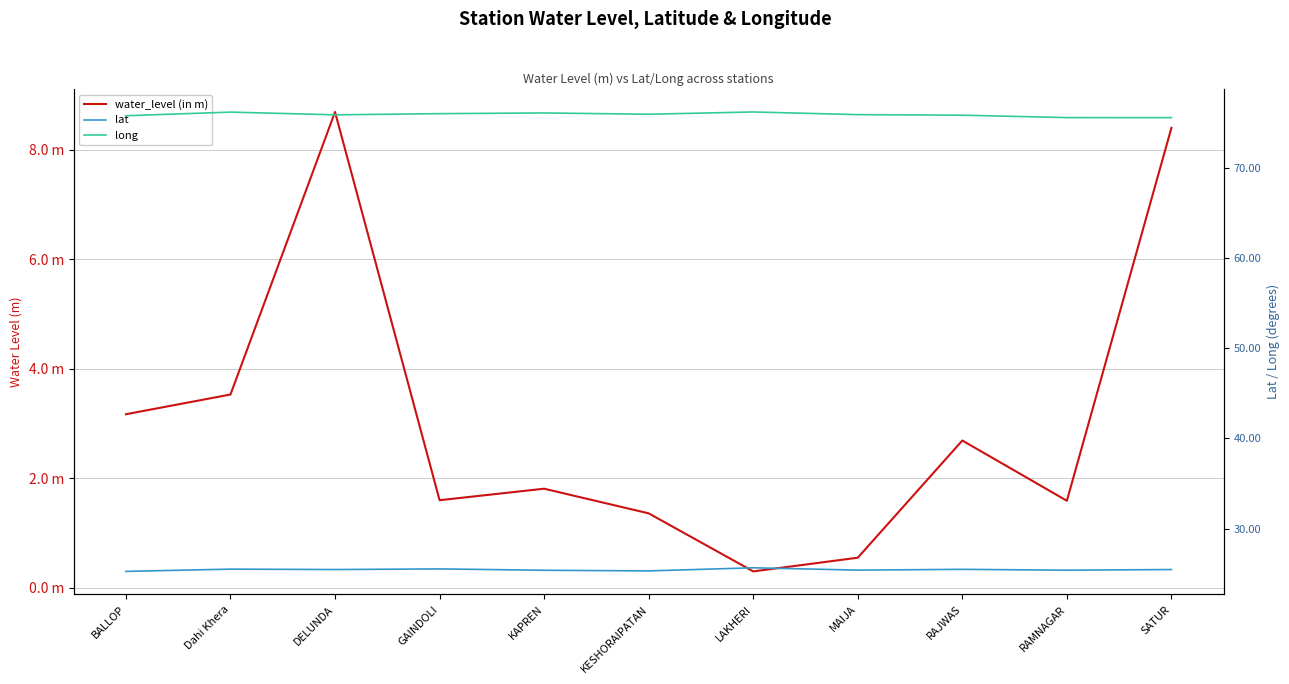

Is this an area chart (filled region under the line)?

No